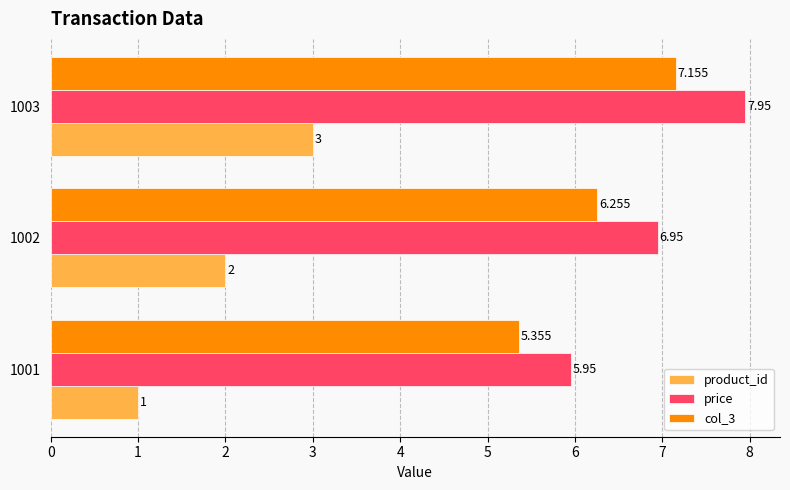

Is the value of col_3 at 1002 greater than the value of product_id at 1001?

Yes